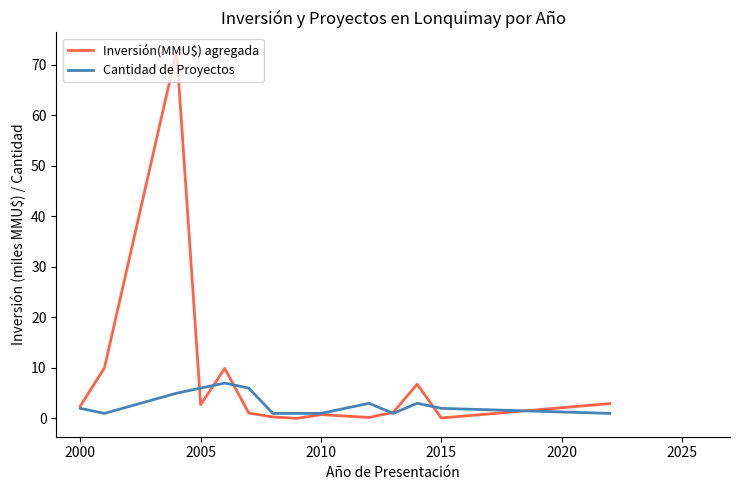

What is the difference between the maximum and minimum values in the Cantidad de Proyectos series?

6.0